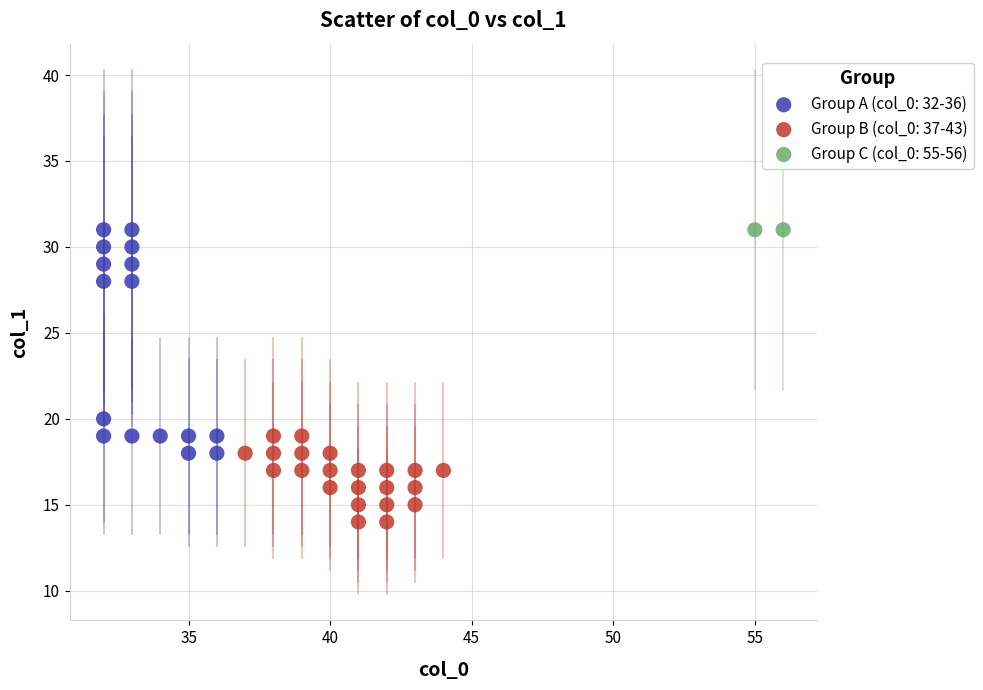

What are all the series names shown in the legend?

Group A (col_0: 32-36), Group B (col_0: 37-43), Group C (col_0: 55-56)